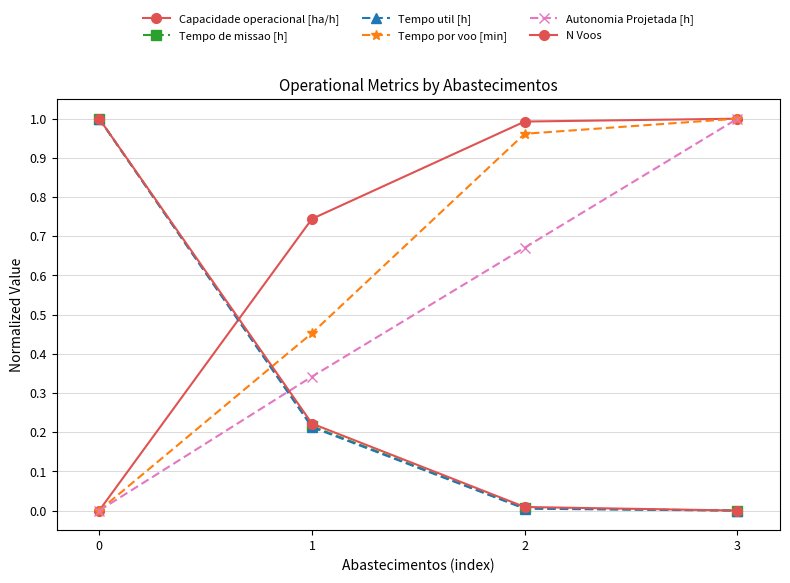

Which series has the largest total across all categories?

Capacidade operacional [ha/h]